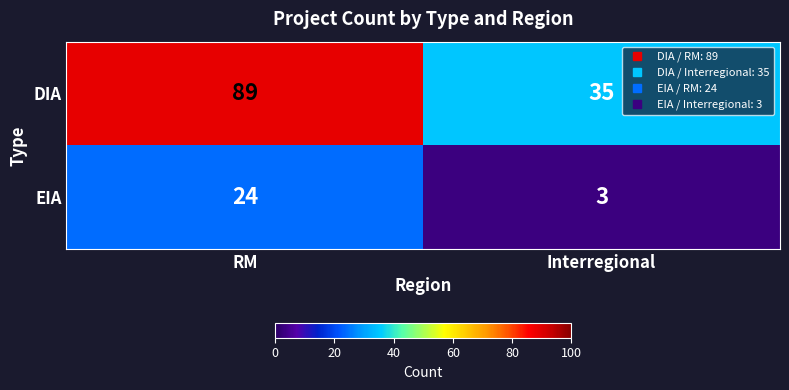

Which series has the largest range (max minus min)?

DIA